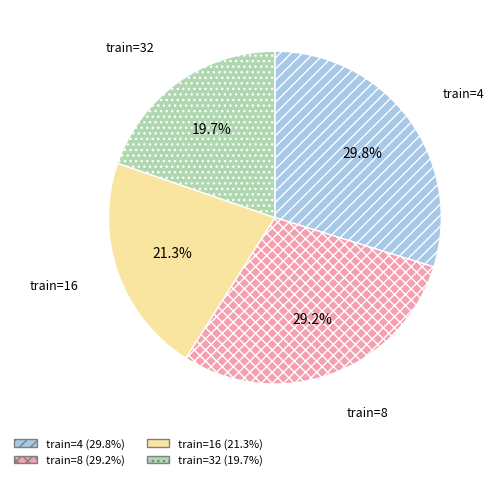

Is there any slice that represents more than half of the pie?

No